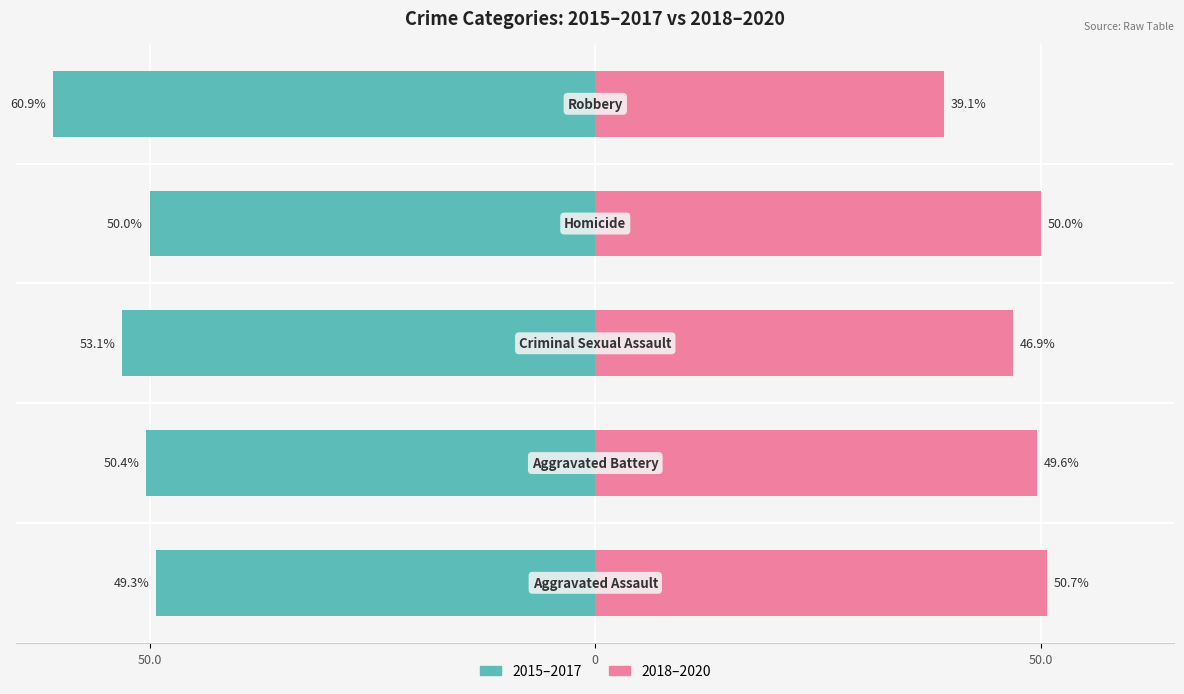

Reading left to right, what are all the values shown in this chart?

2015–2017: -49.3	-50.4	-53.1	-50.0	-60.9
2018–2020: 50.7	49.6	46.9	50.0	39.1